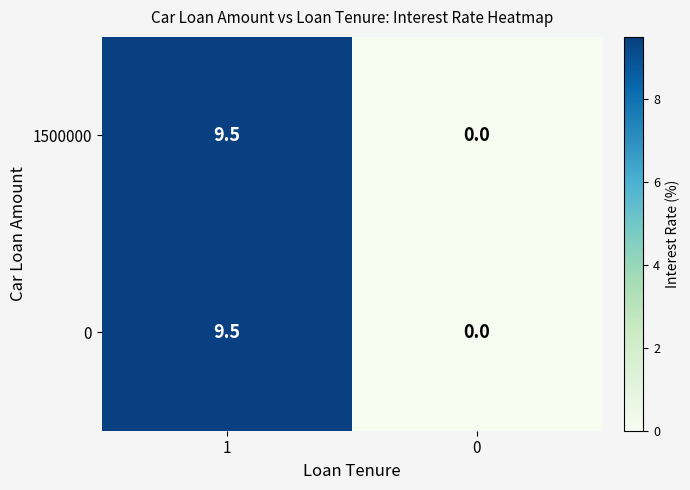

The value of 1500000 at 0 is 0.0. True or false?

True